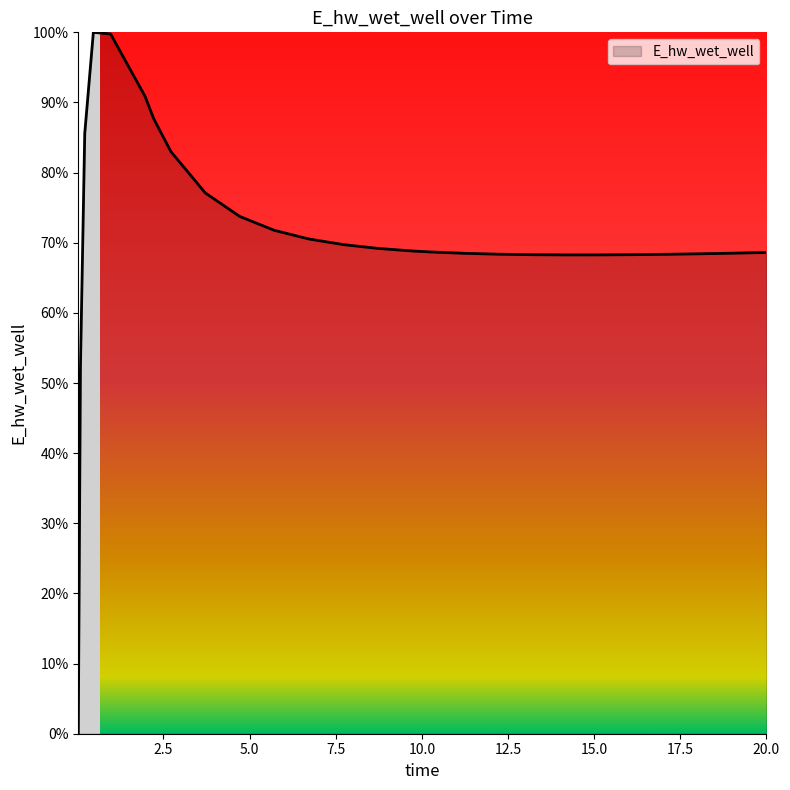

Is this an area chart (filled region under the line)?

Yes